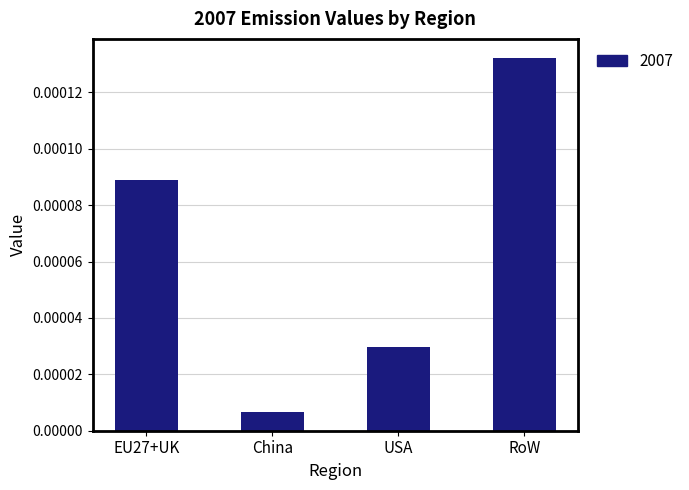

What position from the left is EU27+UK?

1